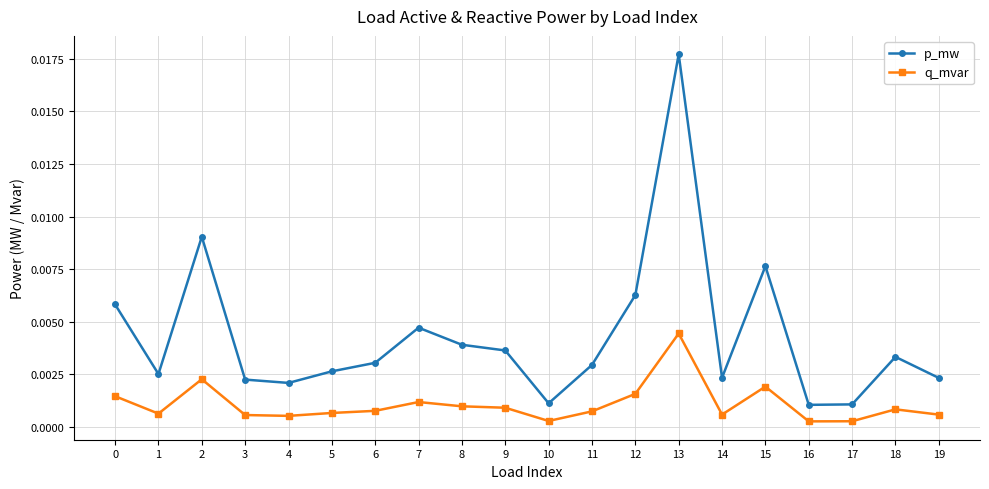

Which category has the highest value across all series?

13